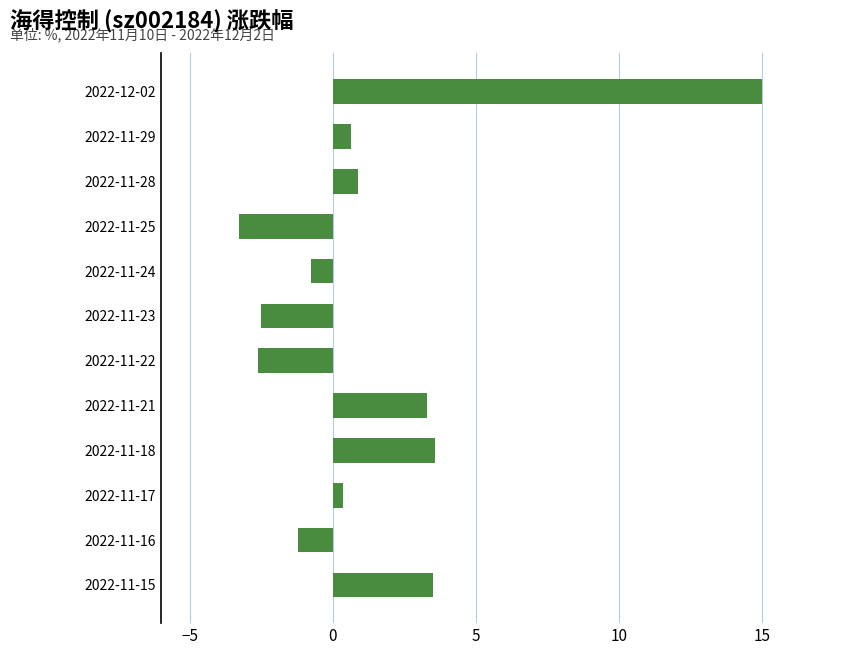

What value does the data have at 2022-11-22?

-2.6